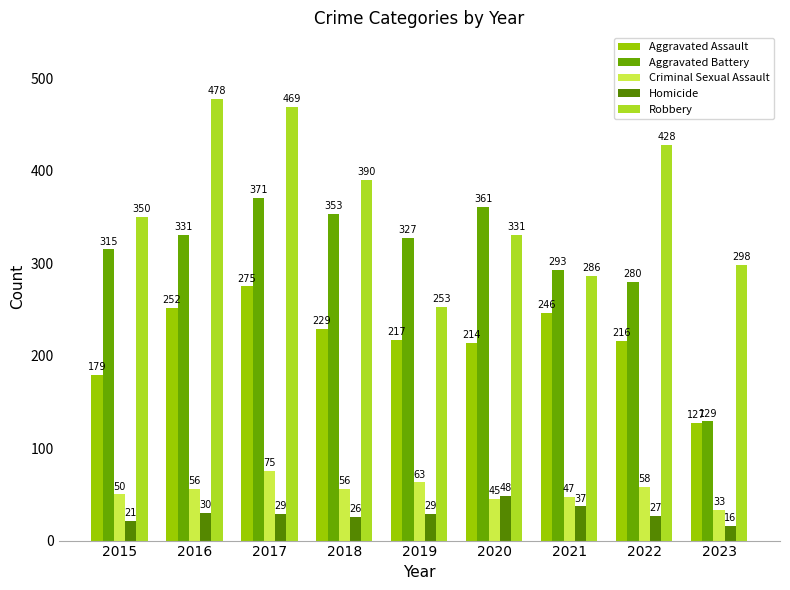

What is the minimum value for Aggravated Assault?

127